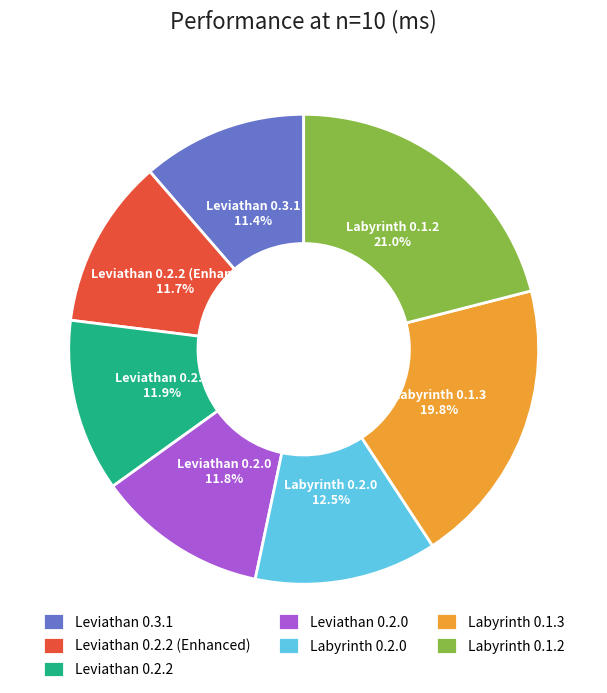

Which slice is the largest?

Labyrinth 0.1.2